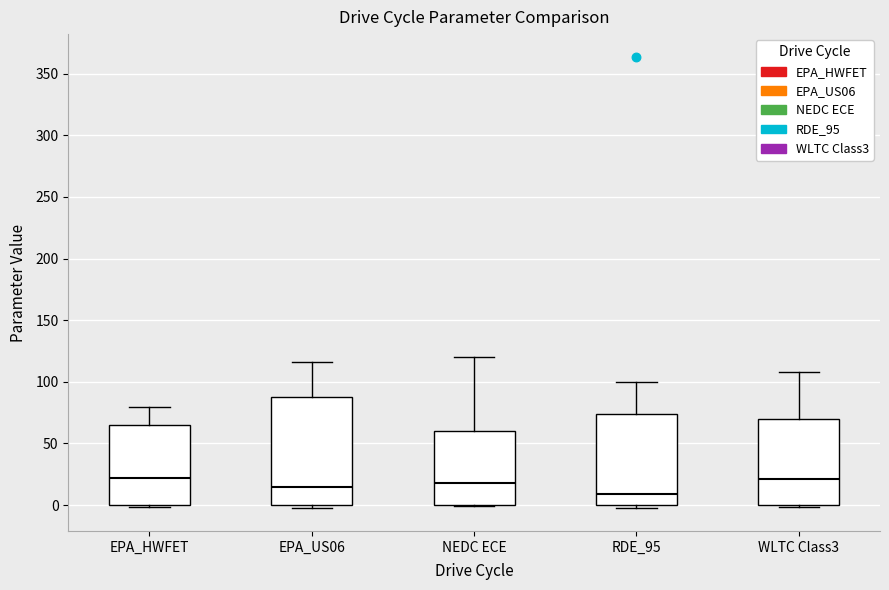

Where is the lower edge of the box for WLTC Class3 on the y-axis? The values are not printed on the chart, so give them approximately, as read against the axis.

0